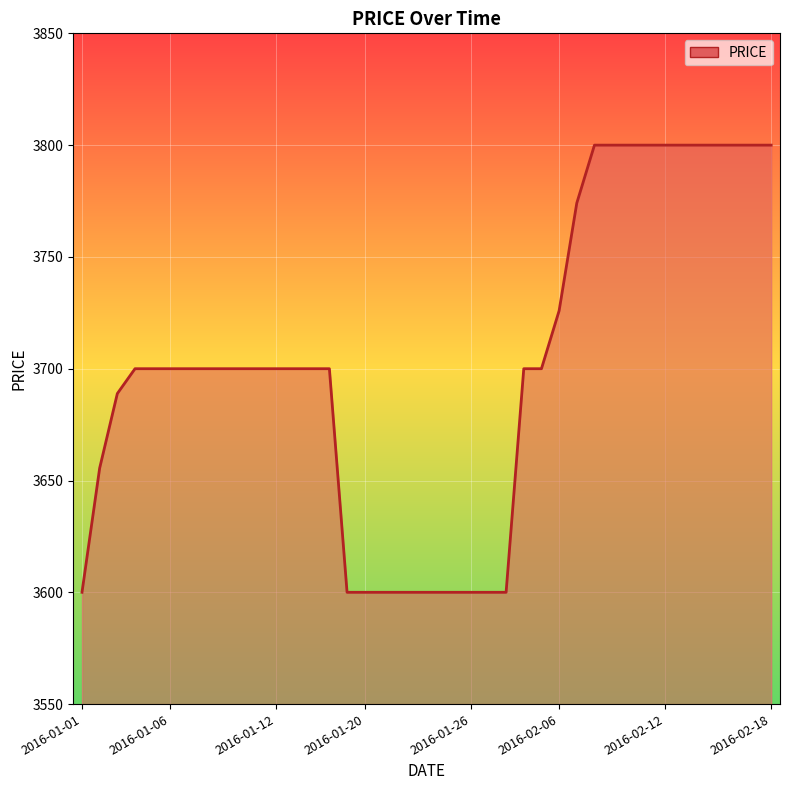

What is the minimum value shown in the chart?

3600.0